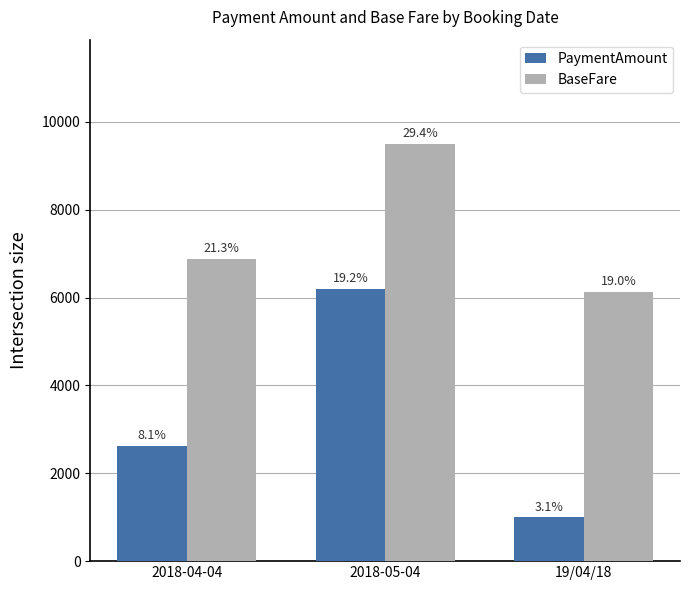

What position from the right is 19/04/18?

1